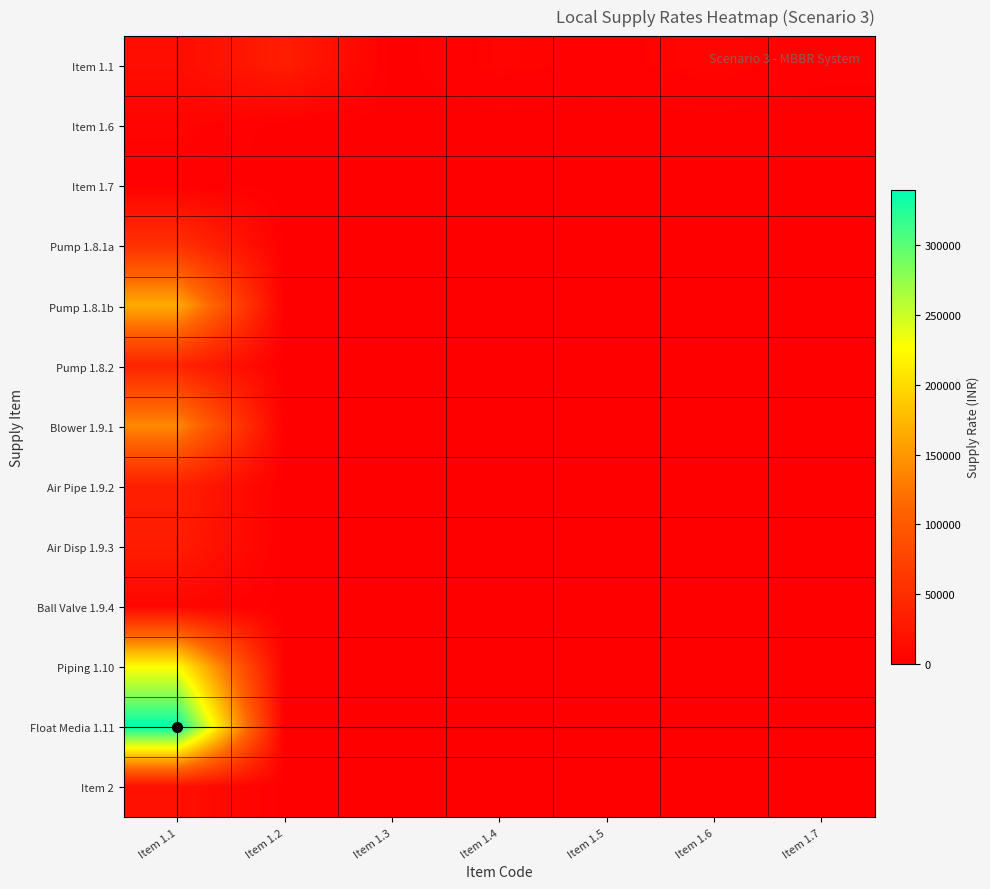

Reading left to right, list all the values displayed in this chart.

Item 1.1: Item 1.1=15000	Item 1.2=32000	Item 1.3=110	Item 1.4=5000	Item 1.5=3200	Item 1.6=5500	Item 1.7=2000
Item 1.6: Item 1.1=5500	Item 1.2=0	Item 1.3=0	Item 1.4=0	Item 1.5=0	Item 1.6=0	Item 1.7=0
Item 1.7: Item 1.1=2000	Item 1.2=0	Item 1.3=0	Item 1.4=0	Item 1.5=0	Item 1.6=0	Item 1.7=0
Pump 1.8.1a: Item 1.1=55000	Item 1.2=0	Item 1.3=0	Item 1.4=0	Item 1.5=0	Item 1.6=0	Item 1.7=0
Pump 1.8.1b: Item 1.1=165000	Item 1.2=0	Item 1.3=0	Item 1.4=0	Item 1.5=0	Item 1.6=0	Item 1.7=0
Pump 1.8.2: Item 1.1=40000	Item 1.2=0	Item 1.3=0	Item 1.4=0	Item 1.5=0	Item 1.6=0	Item 1.7=0
Blower 1.9.1: Item 1.1=140000	Item 1.2=0	Item 1.3=0	Item 1.4=0	Item 1.5=0	Item 1.6=0	Item 1.7=0
Air Pipe 1.9.2: Item 1.1=35000	Item 1.2=0	Item 1.3=0	Item 1.4=0	Item 1.5=0	Item 1.6=0	Item 1.7=0
Air Disp 1.9.3: Item 1.1=32000	Item 1.2=0	Item 1.3=0	Item 1.4=0	Item 1.5=0	Item 1.6=0	Item 1.7=0
Ball Valve 1.9.4: Item 1.1=8000	Item 1.2=0	Item 1.3=0	Item 1.4=0	Item 1.5=0	Item 1.6=0	Item 1.7=0
Piping 1.10: Item 1.1=225000	Item 1.2=0	Item 1.3=0	Item 1.4=0	Item 1.5=0	Item 1.6=0	Item 1.7=0
Float Media 1.11: Item 1.1=340000	Item 1.2=0	Item 1.3=0	Item 1.4=0	Item 1.5=0	Item 1.6=0	Item 1.7=0
Item 2: Item 1.1=18000	Item 1.2=0	Item 1.3=0	Item 1.4=0	Item 1.5=0	Item 1.6=0	Item 1.7=0